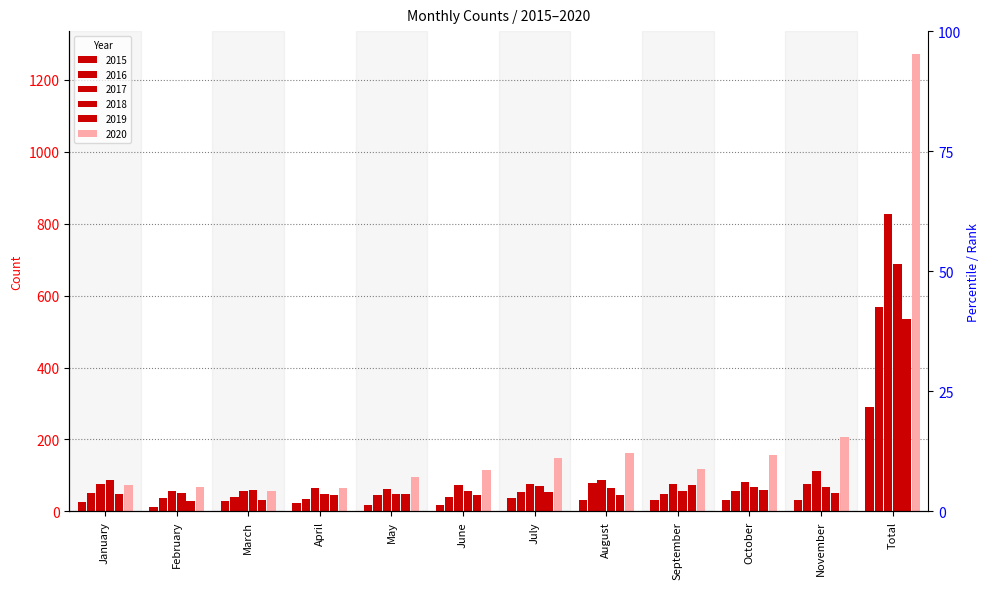

Which series has the widest spread of values?

2020